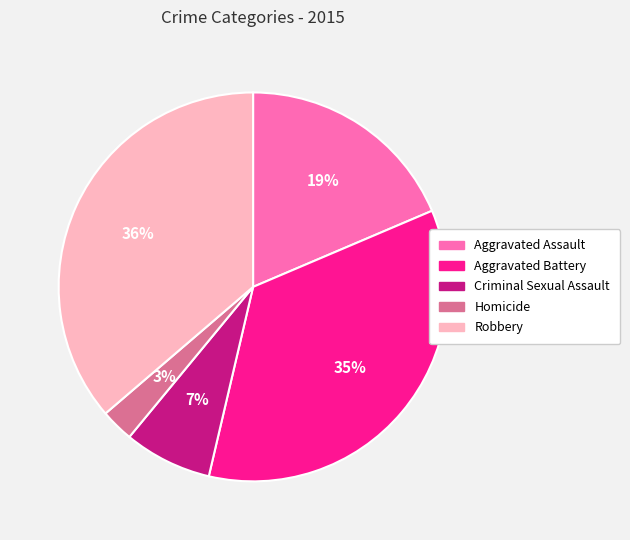

Rank the categories by value from lowest to highest.

Homicide, Criminal Sexual Assault, Aggravated Assault, Aggravated Battery, Robbery